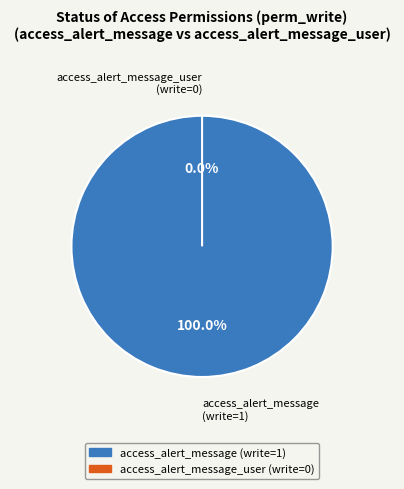

To the nearest percent, what portion does access_alert_message represent?

100%